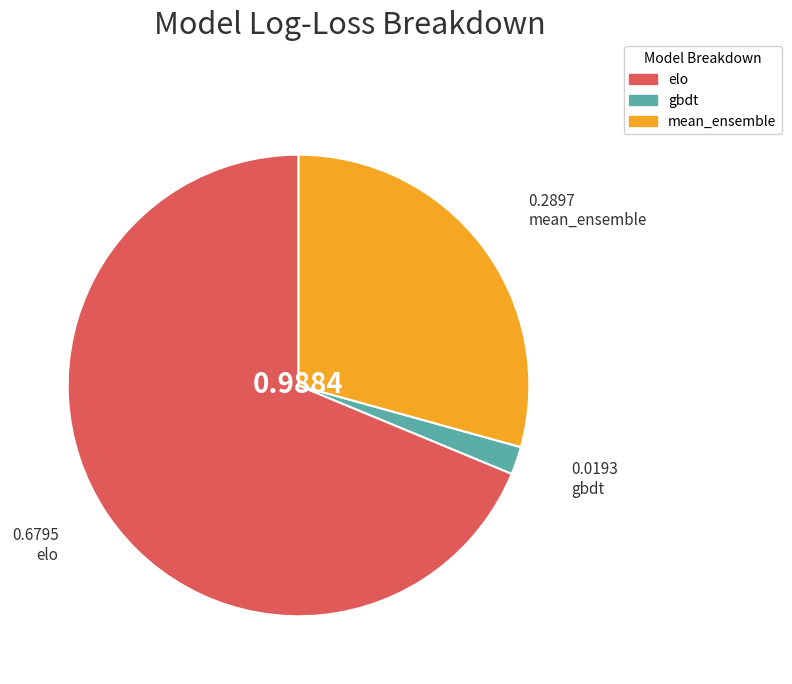

Rank the categories by value from highest to lowest.

elo, mean_ensemble, gbdt